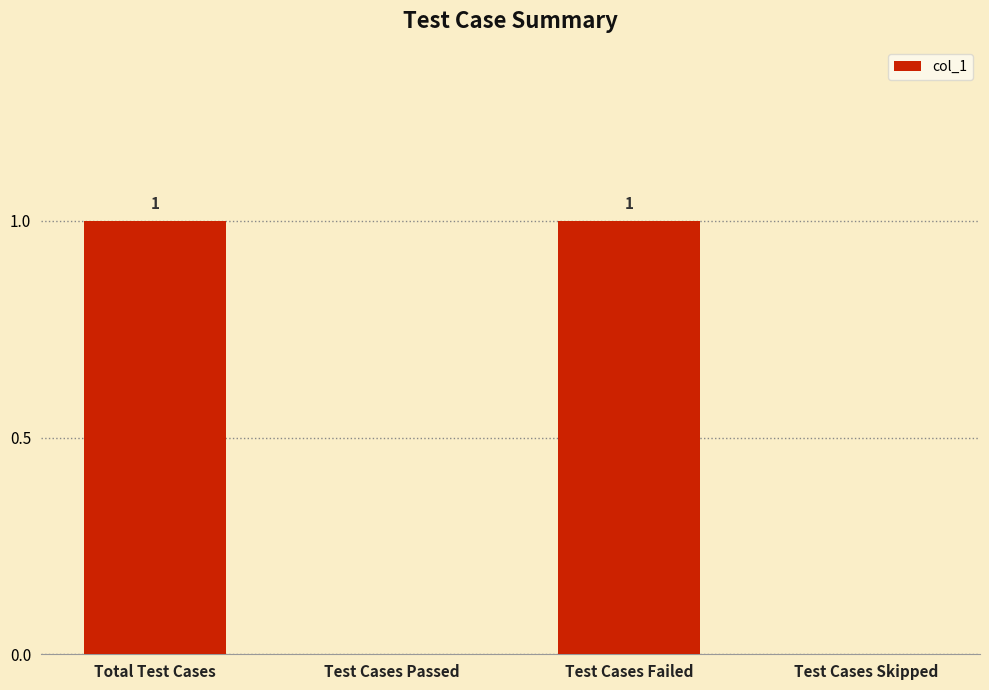

How many categories are shown in the chart?

4